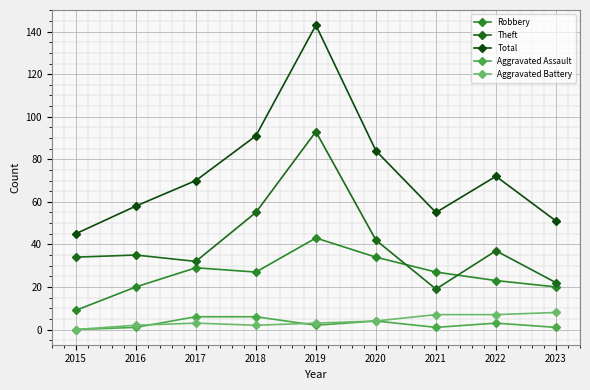

How many categories are shown in the chart?

9